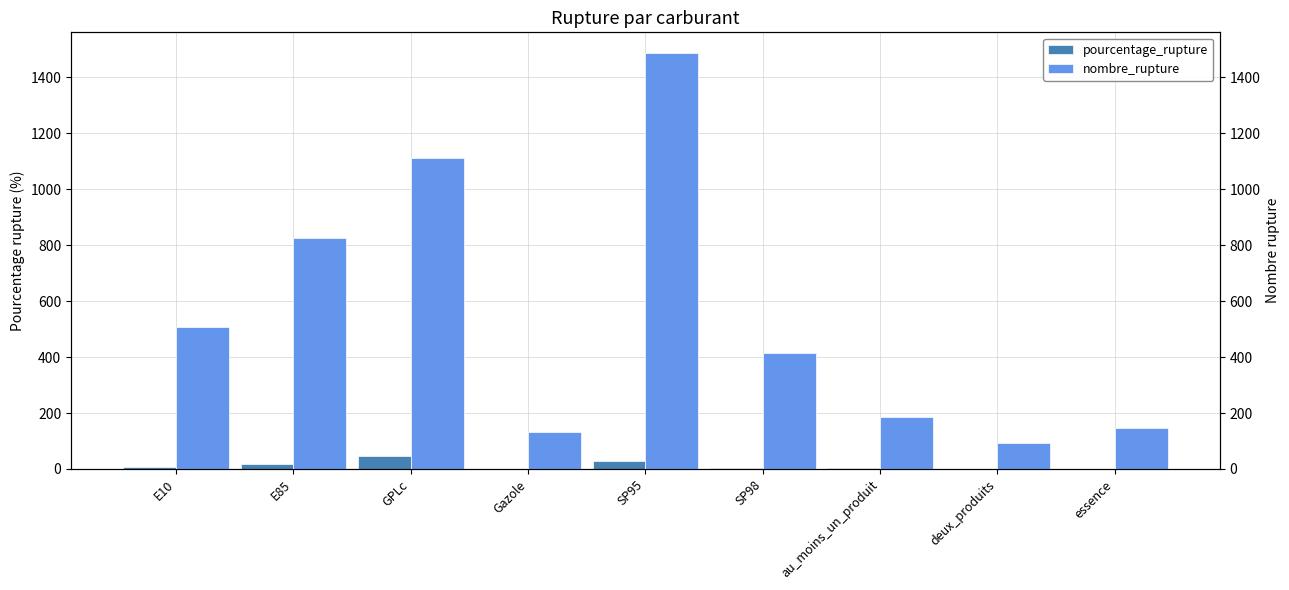

What are all the series names shown in the legend?

pourcentage_rupture, nombre_rupture